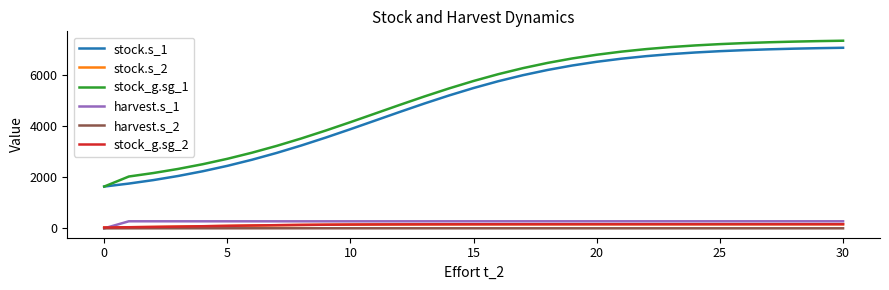

What is the highest value of the stock_g.sg_2 series?

161.6